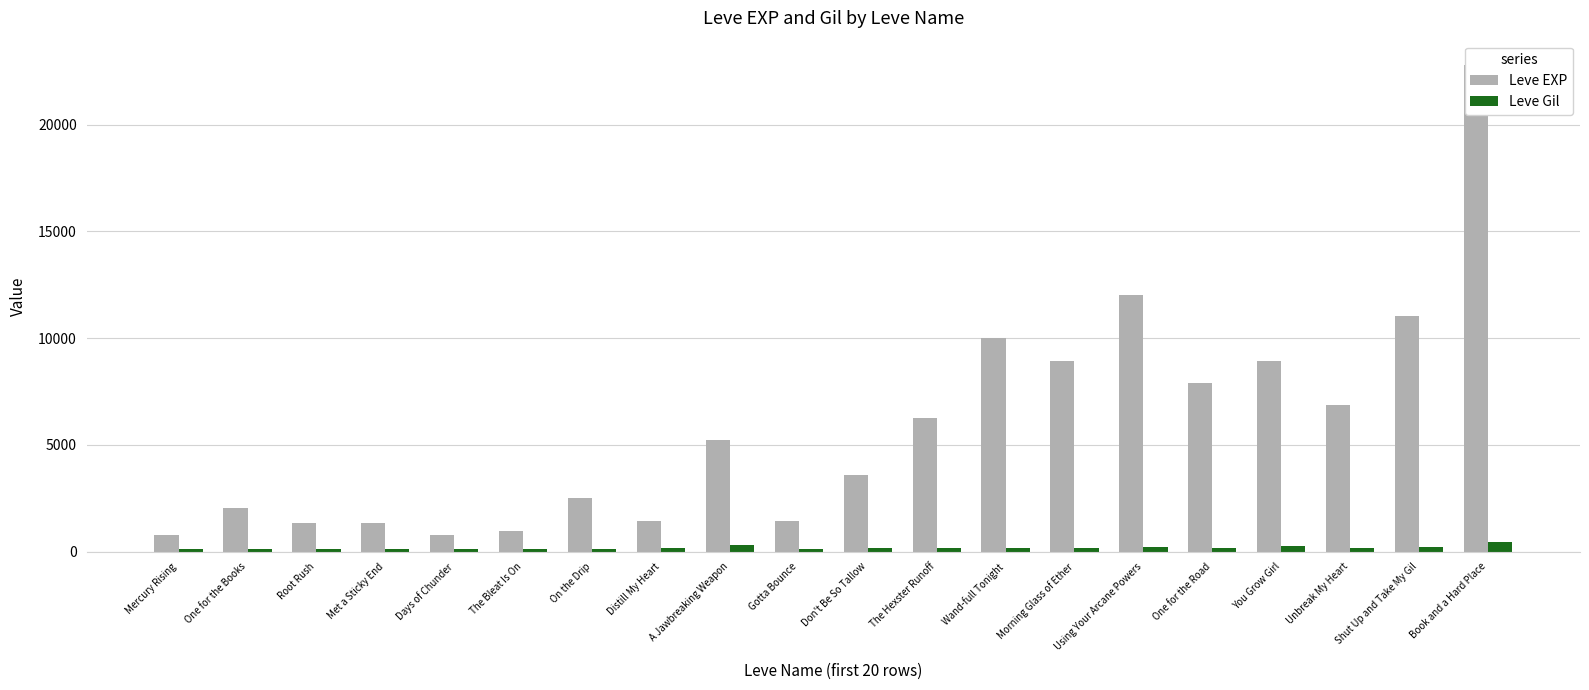

Reading right to left, list all the values displayed in this chart.

Leve EXP: Book and a Hard Place=22790	Shut Up and Take My Gil=11040	Unbreak My Heart=6880	You Grow Girl=8930	One for the Road=7880	Using Your Arcane Powers=12030	Morning Glass of Ether=8930	Wand-full Tonight=9990	The Hexster Runoff=6280	Don't Be So Tallow=3600	Gotta Bounce=1420	A Jawbreaking Weapon=5220	Distill My Heart=1420	On the Drip=2490	The Bleat Is On=980	Days of Chunder=800	Met a Sticky End=1330	Root Rush=1330	One for the Books=2040	Mercury Rising=800
Leve Gil: Book and a Hard Place=468	Shut Up and Take My Gil=230	Unbreak My Heart=175	You Grow Girl=284	One for the Road=168	Using Your Arcane Powers=230	Morning Glass of Ether=169	Wand-full Tonight=191	The Hexster Runoff=169	Don't Be So Tallow=170	Gotta Bounce=140	A Jawbreaking Weapon=293	Distill My Heart=169	On the Drip=139	The Bleat Is On=112	Days of Chunder=112	Met a Sticky End=115	Root Rush=114	One for the Books=114	Mercury Rising=113